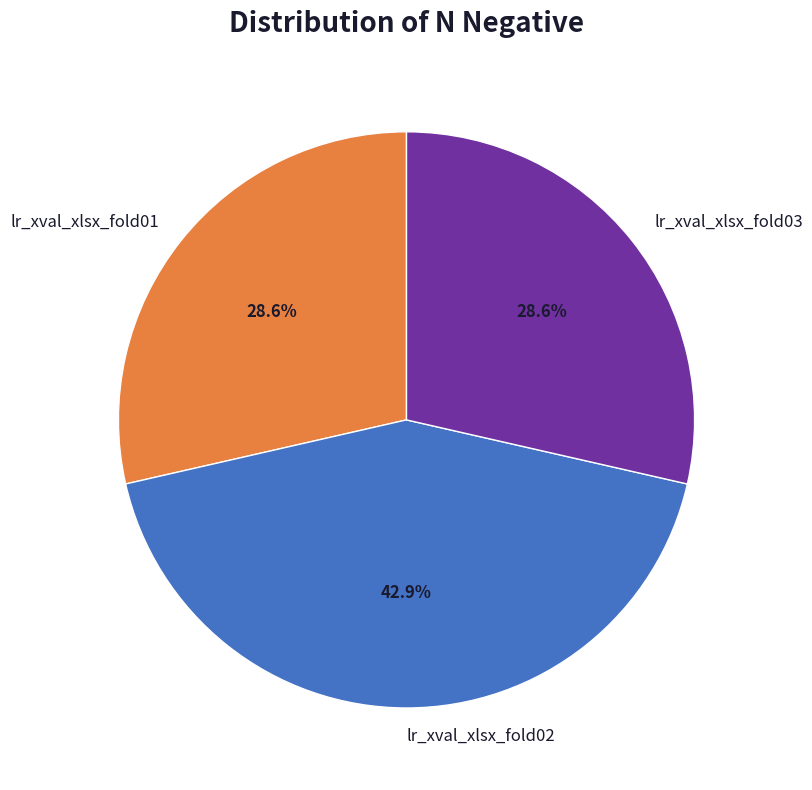

Which category has the biggest portion of the pie?

lr_xval_xlsx_fold02